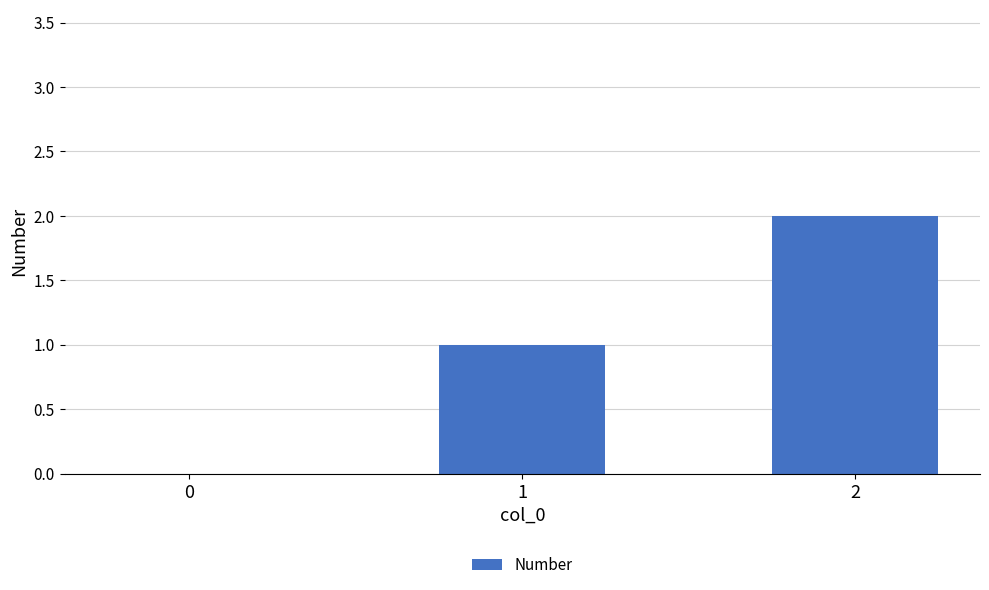

How many values are above zero?

2